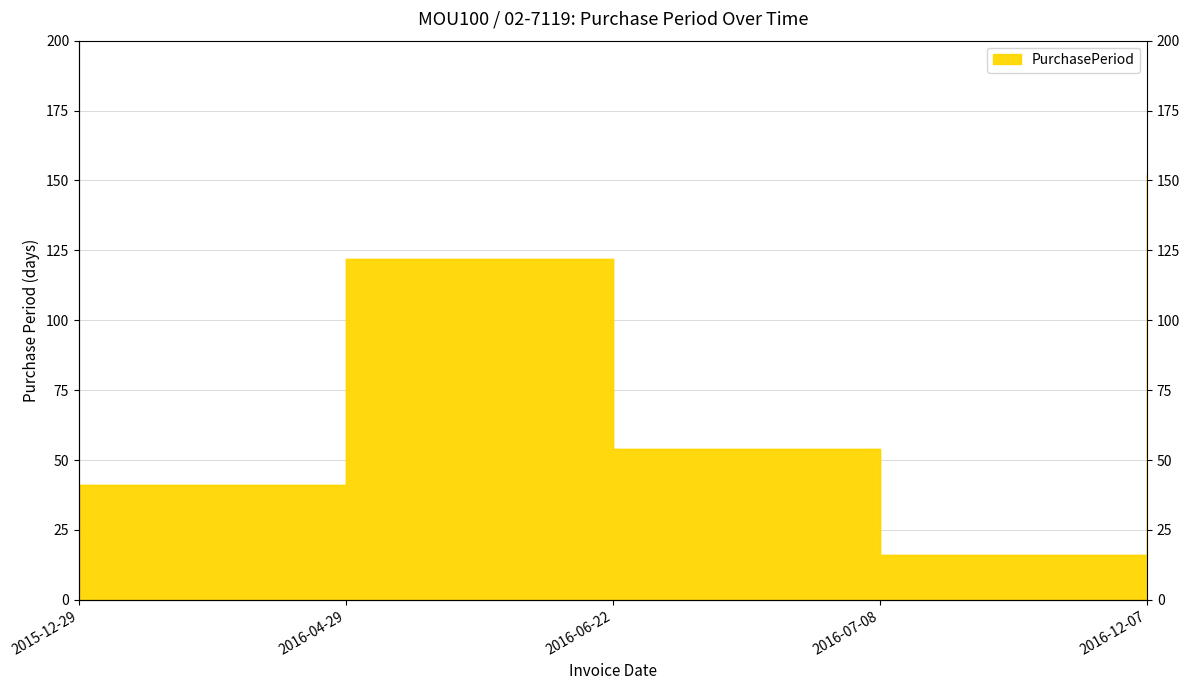

At which label is the value closest to 84?

2016-06-22